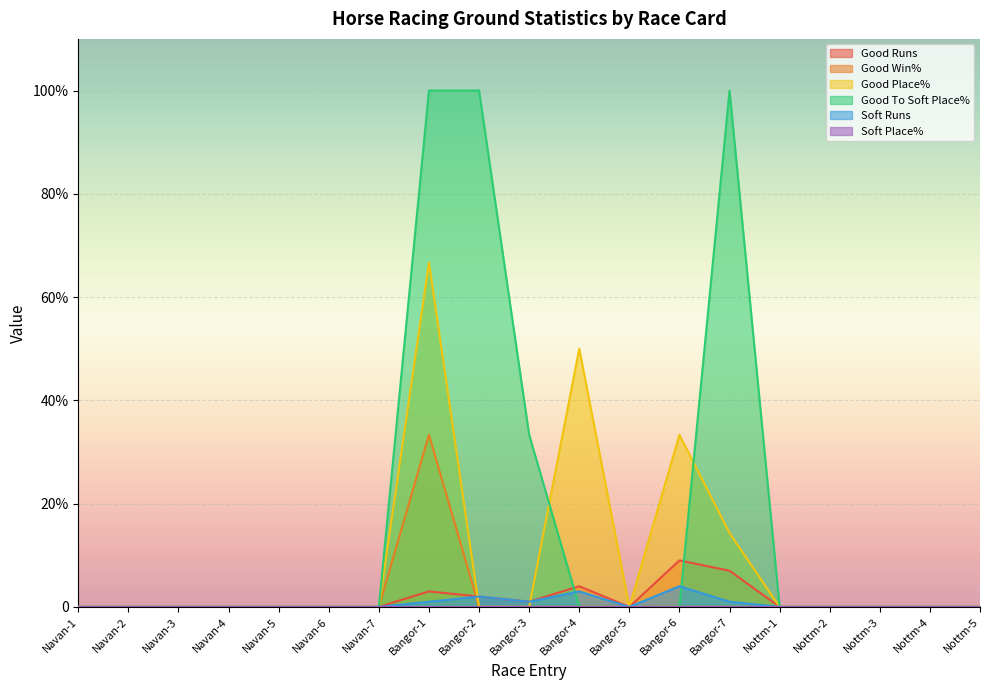

Where is the first local maximum for Good Runs?

Bangor-1